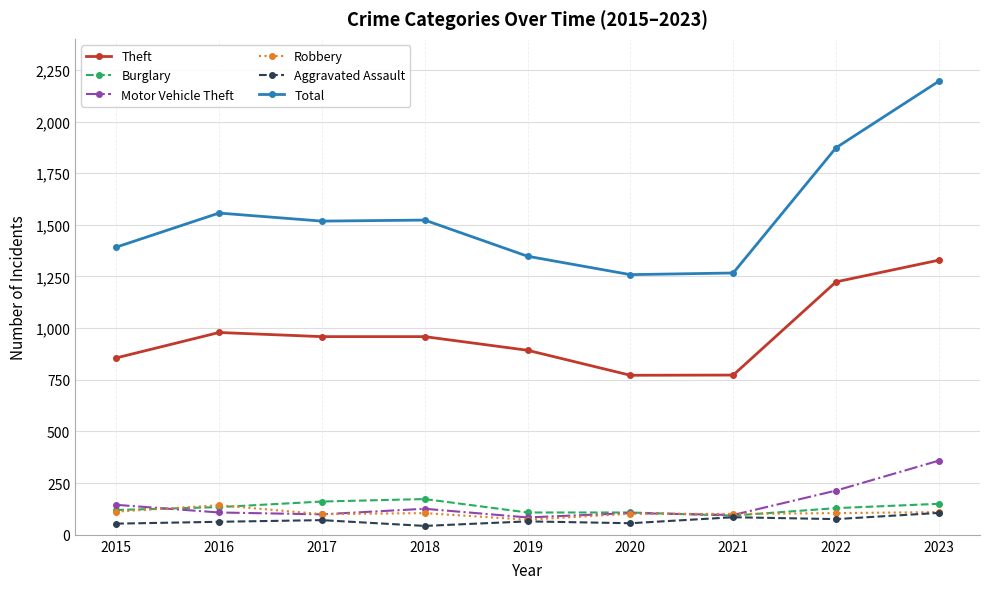

Which series changed the most between 2016 and 2023?

Total